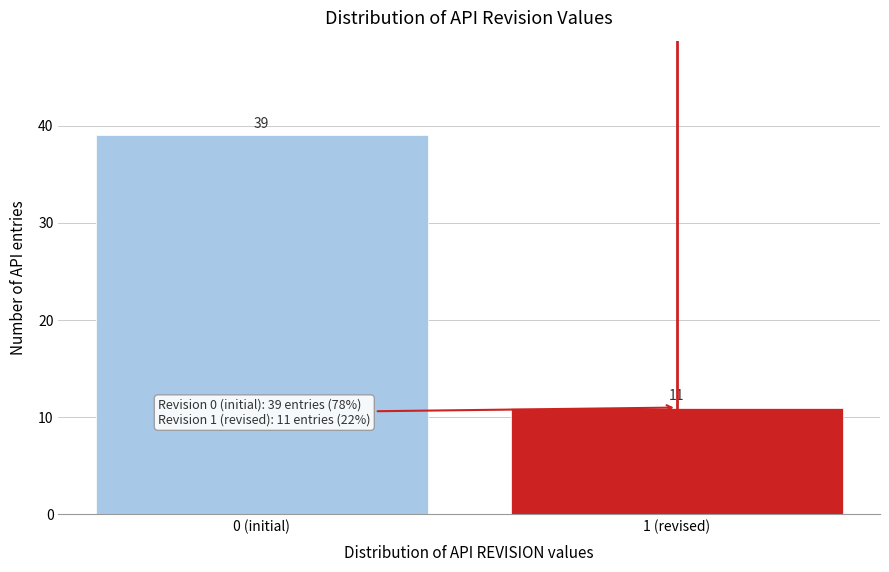

Reading left to right, transcribe all the data shown in this chart.

0 (initial)=39	1 (revised)=11